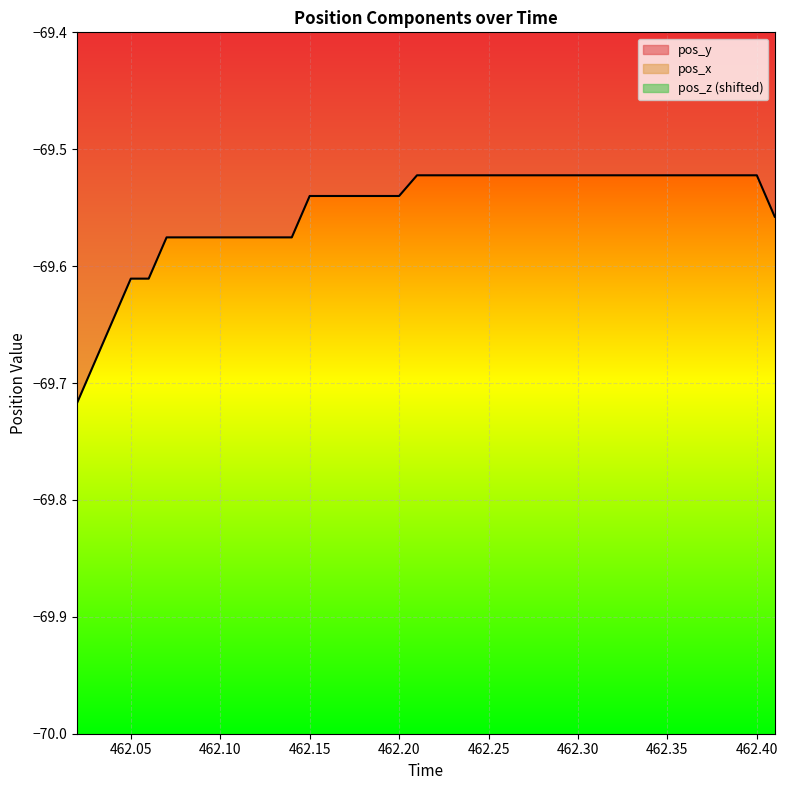

True or false: pos_y and pos_x intersect in this chart.

False